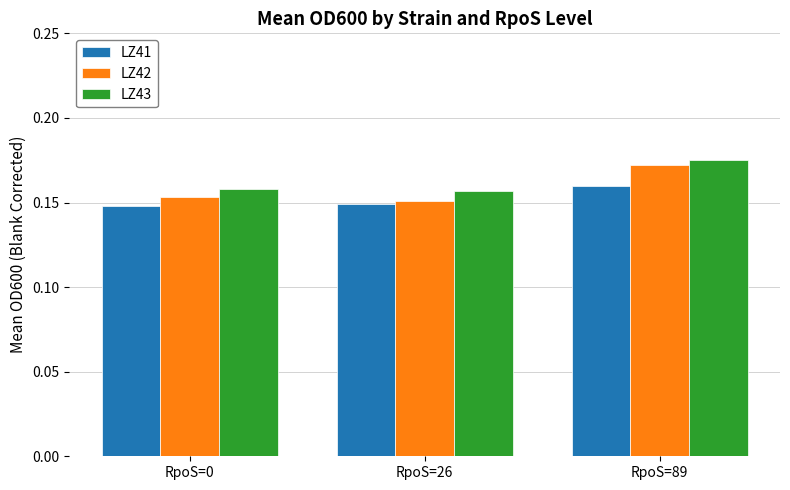

Is it true that LZ42 equals 0.3 at RpoS=0?

False